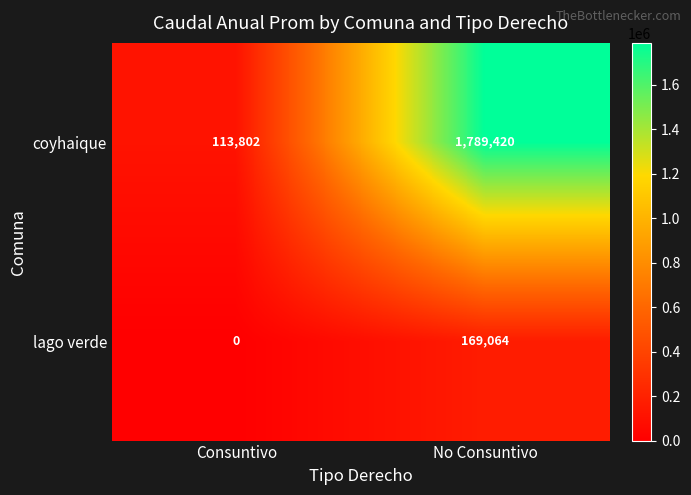

Which series changed the most between Consuntivo and No Consuntivo?

coyhaique